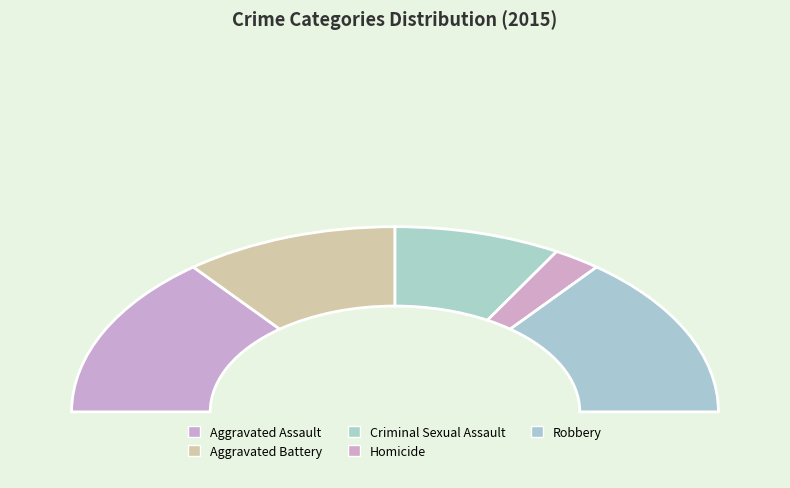

What is the smallest slice in the pie chart?

Homicide